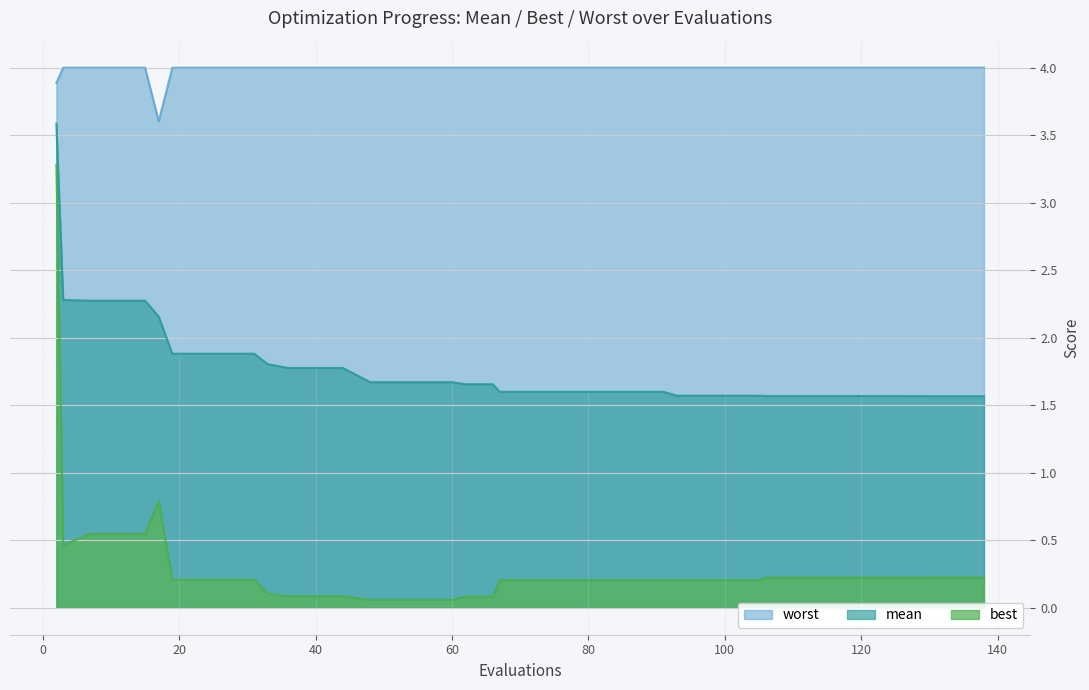

What is the sum of all mean values?

71.1